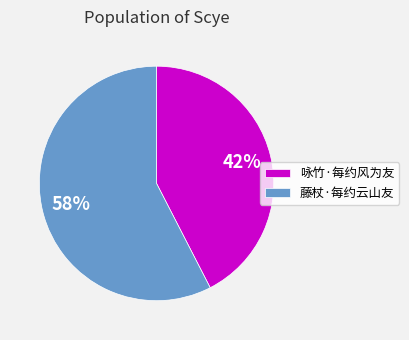

To the nearest percent, what portion does 咏竹·每约风为友 represent?

42%